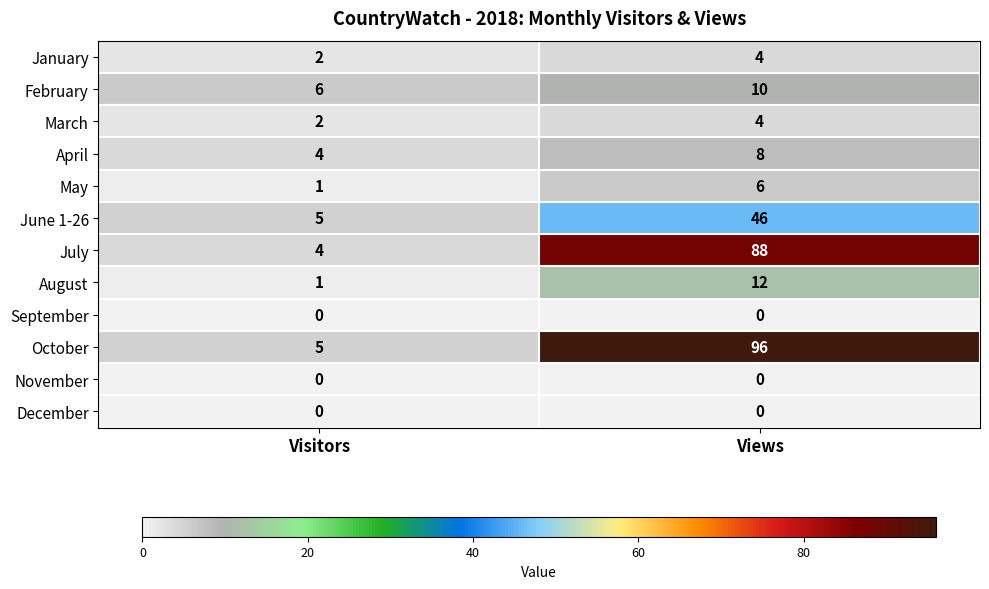

Reading left to right, what are all the values shown in this chart?

January: Visitors=2	Views=4
February: Visitors=6	Views=10
March: Visitors=2	Views=4
April: Visitors=4	Views=8
May: Visitors=1	Views=6
June 1-26: Visitors=5	Views=46
July: Visitors=4	Views=88
August: Visitors=1	Views=12
September: Visitors=0	Views=0
October: Visitors=5	Views=96
November: Visitors=0	Views=0
December: Visitors=0	Views=0